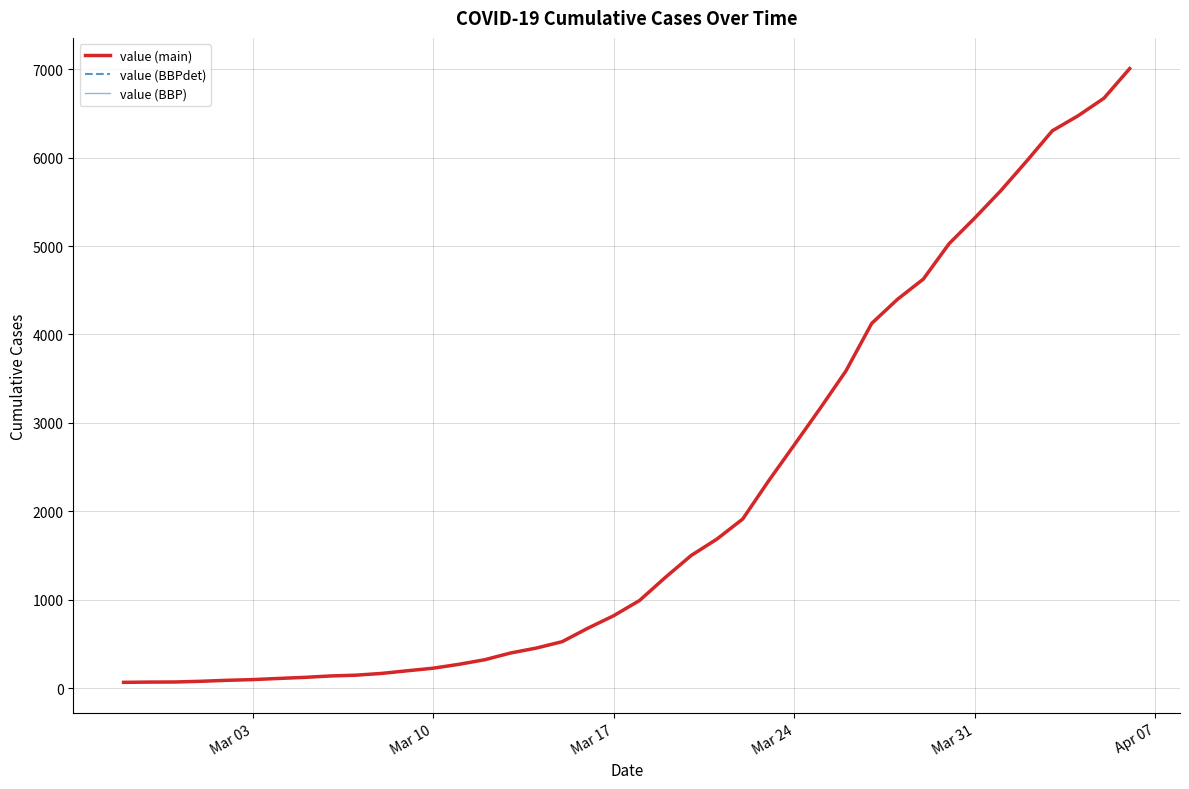

What is the minimum value shown in the chart?

64